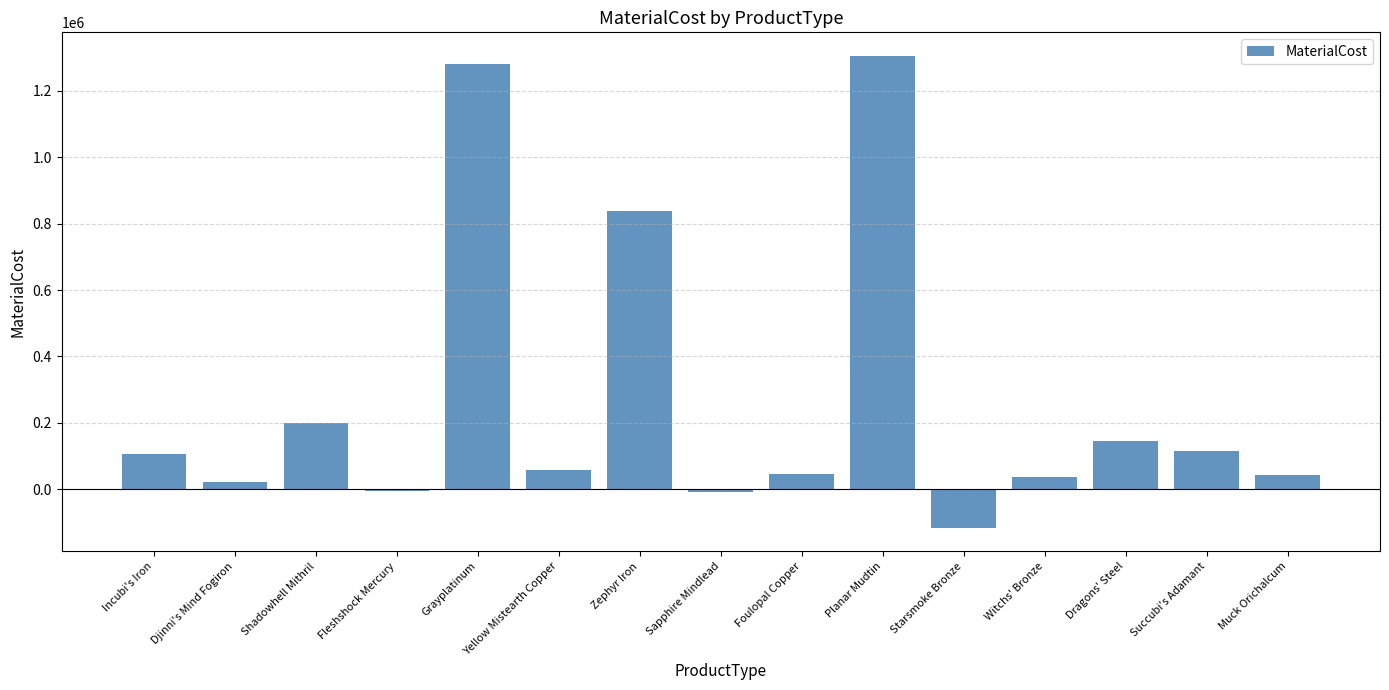

Does the chart contain any negative values?

Yes